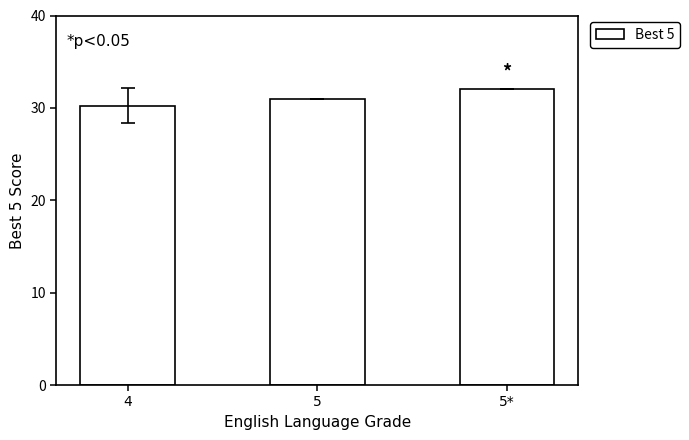

Read the value at 5*.

32.0